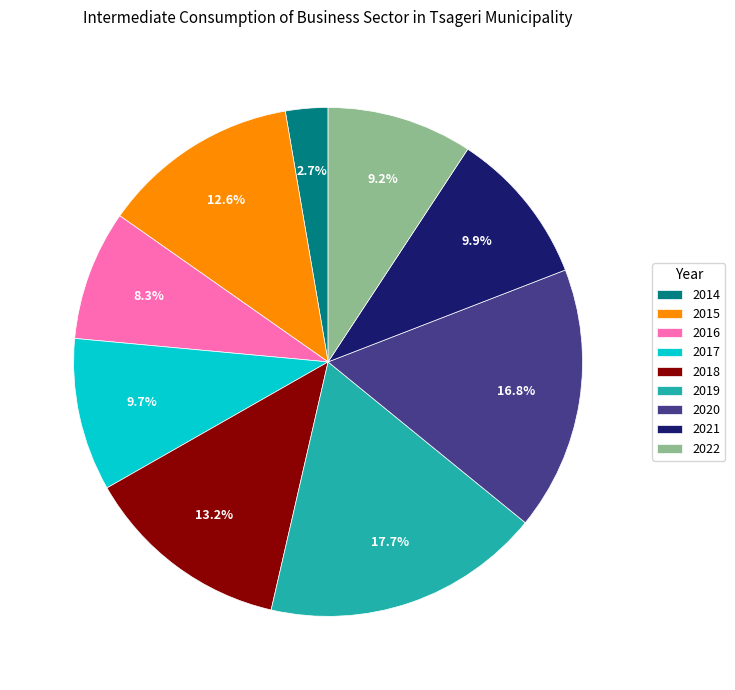

Which category has the smallest portion of the pie?

2014